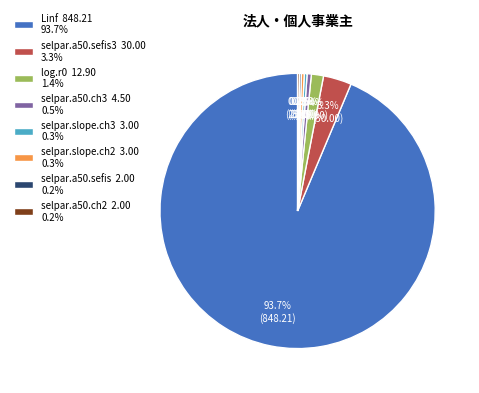

What is the largest slice in the pie chart?

Linf 848.21 93.7%